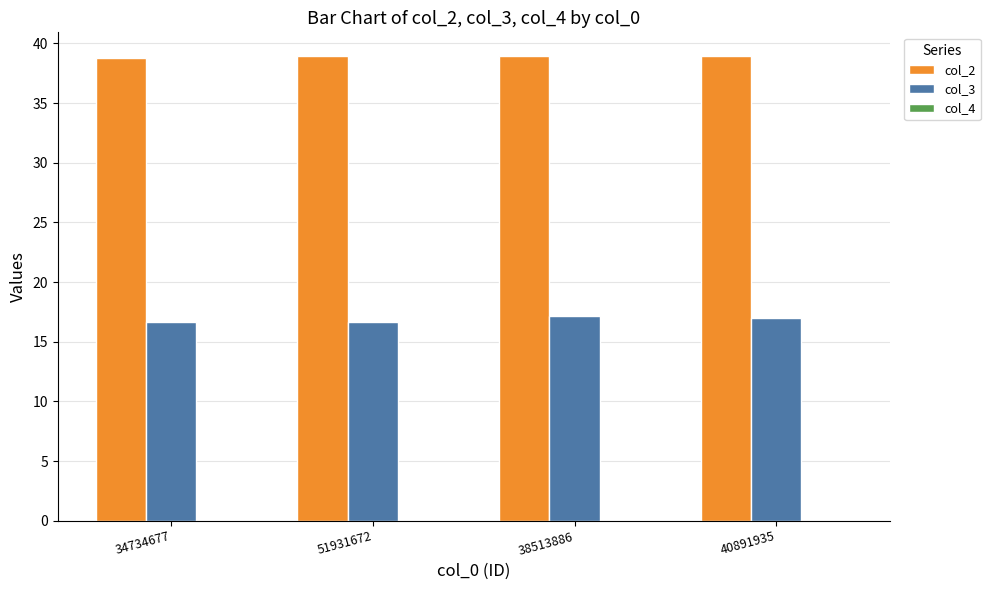

How many groups of bars are there?

4